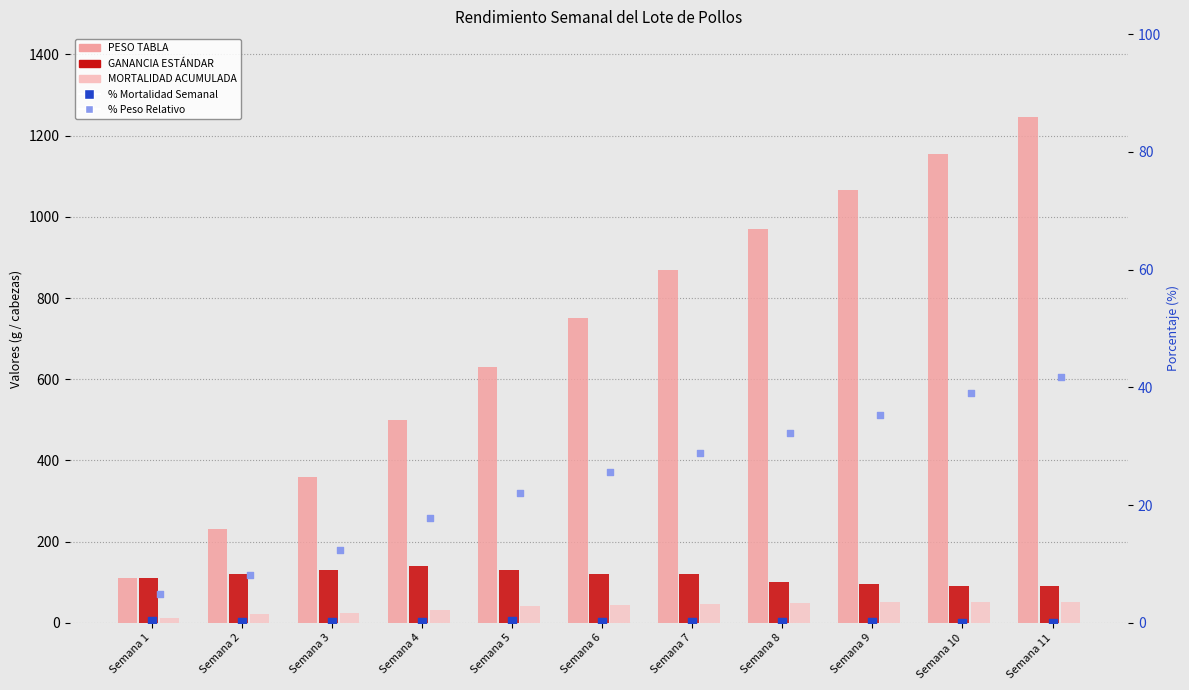

Which series contains the lowest Y value?

% Mortalidad Semanal